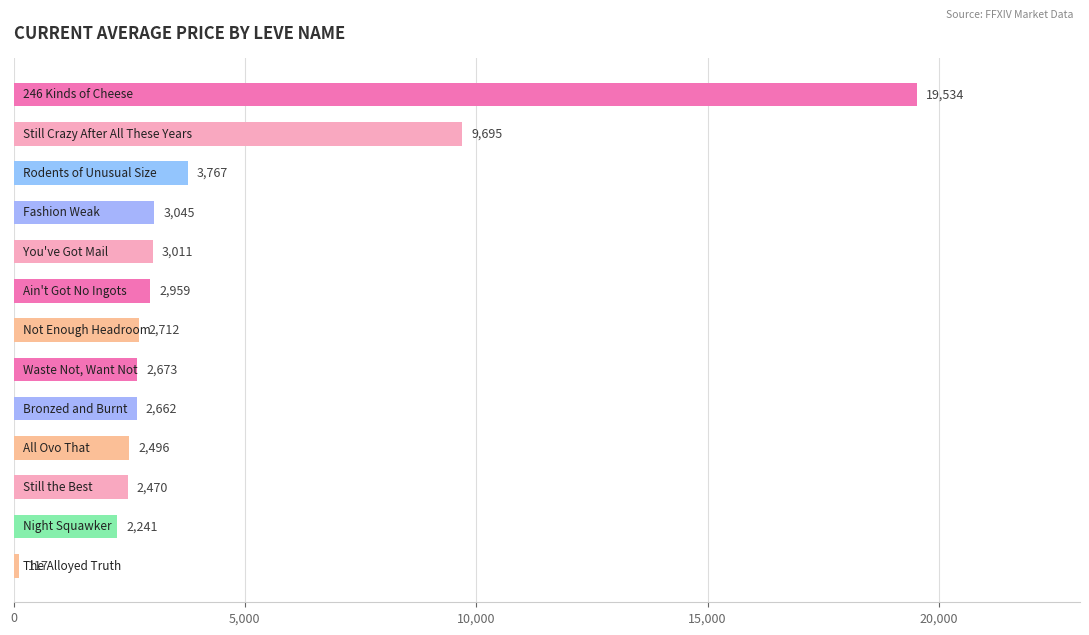

How many bars are there in total?

13